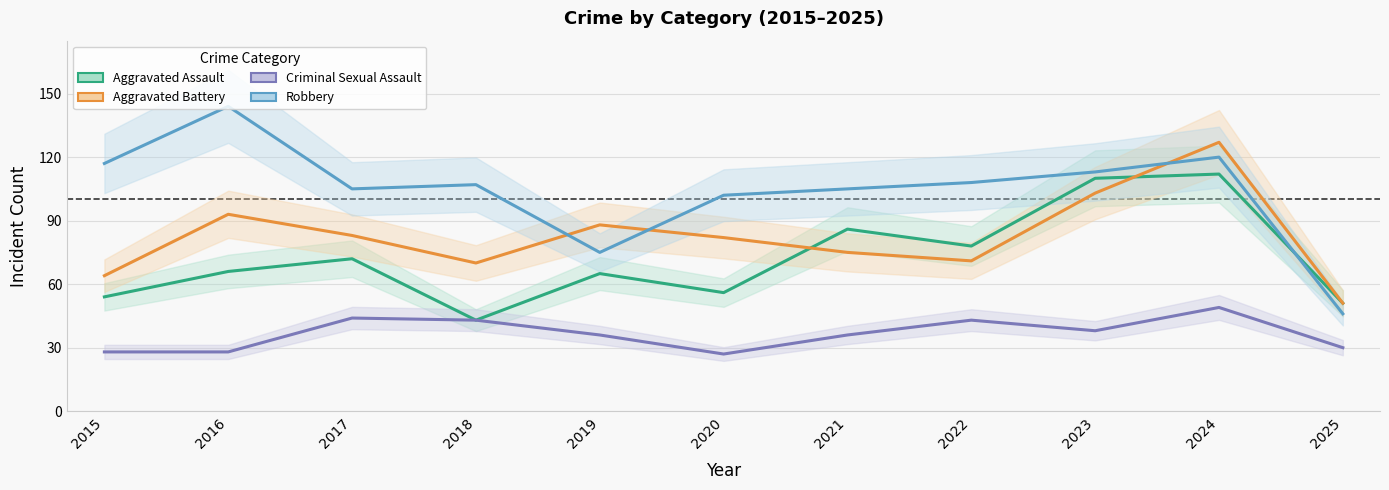

Which label corresponds to the largest value in the chart?

2016